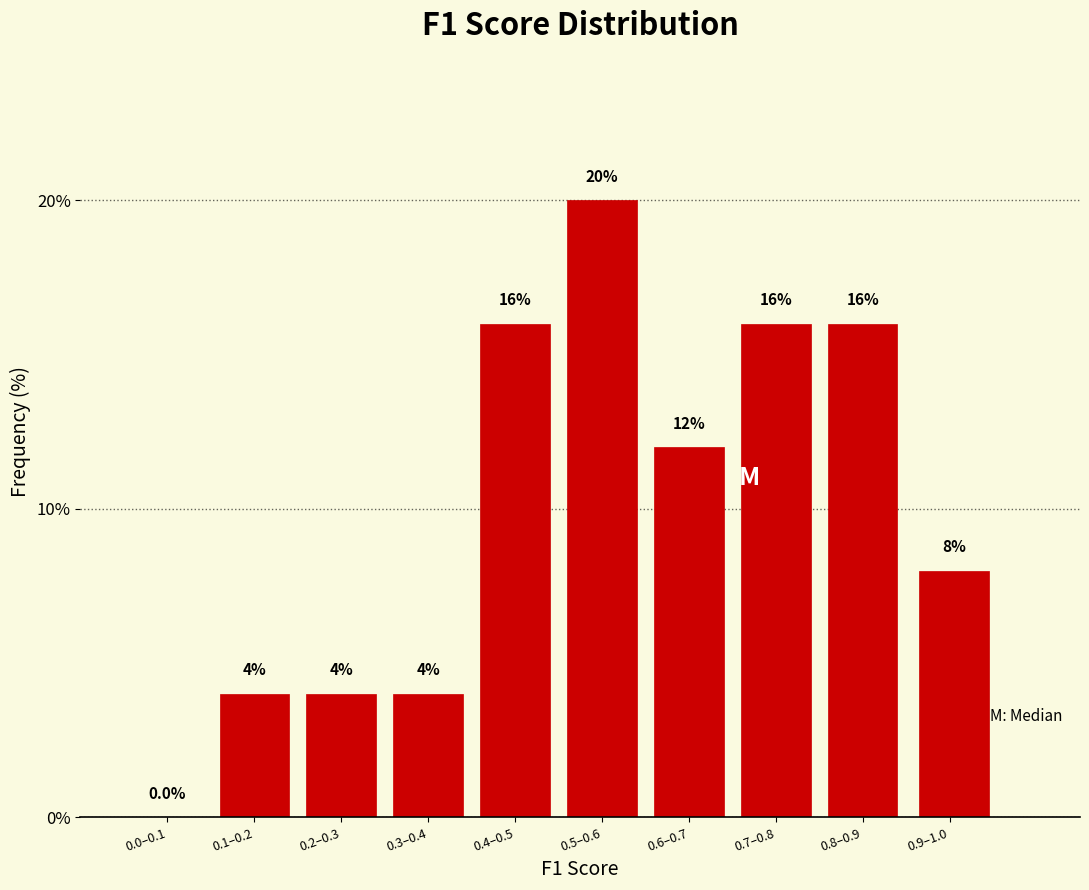

Reading right to left, list all the values displayed in this chart.

0.9–1.0=8	0.8–0.9=16	0.7–0.8=16	0.6–0.7=12	0.5–0.6=20	0.4–0.5=16	0.3–0.4=4	0.2–0.3=4	0.1–0.2=4	0.0–0.1=0